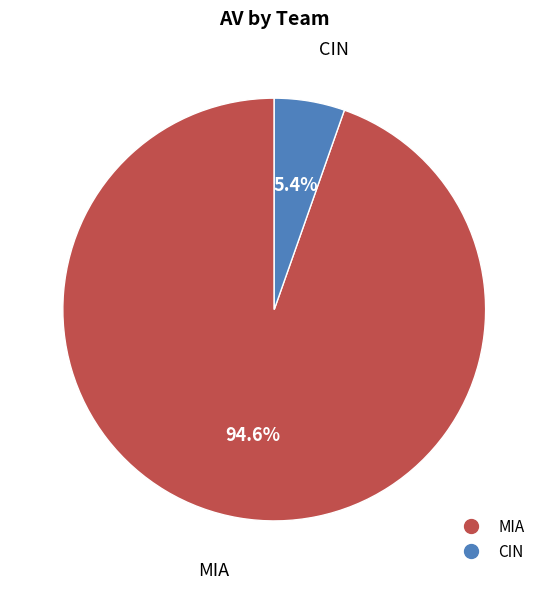

Is there any slice that represents more than half of the pie?

Yes